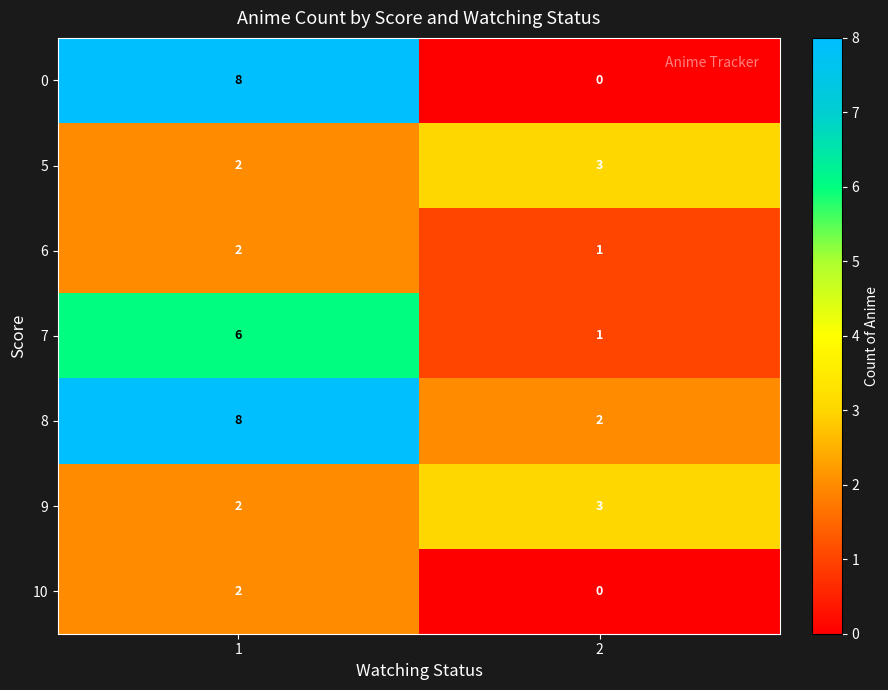

Reading right to left, extract all data points from this chart.

0: 0	8
5: 3	2
6: 1	2
7: 1	6
8: 2	8
9: 3	2
10: 0	2